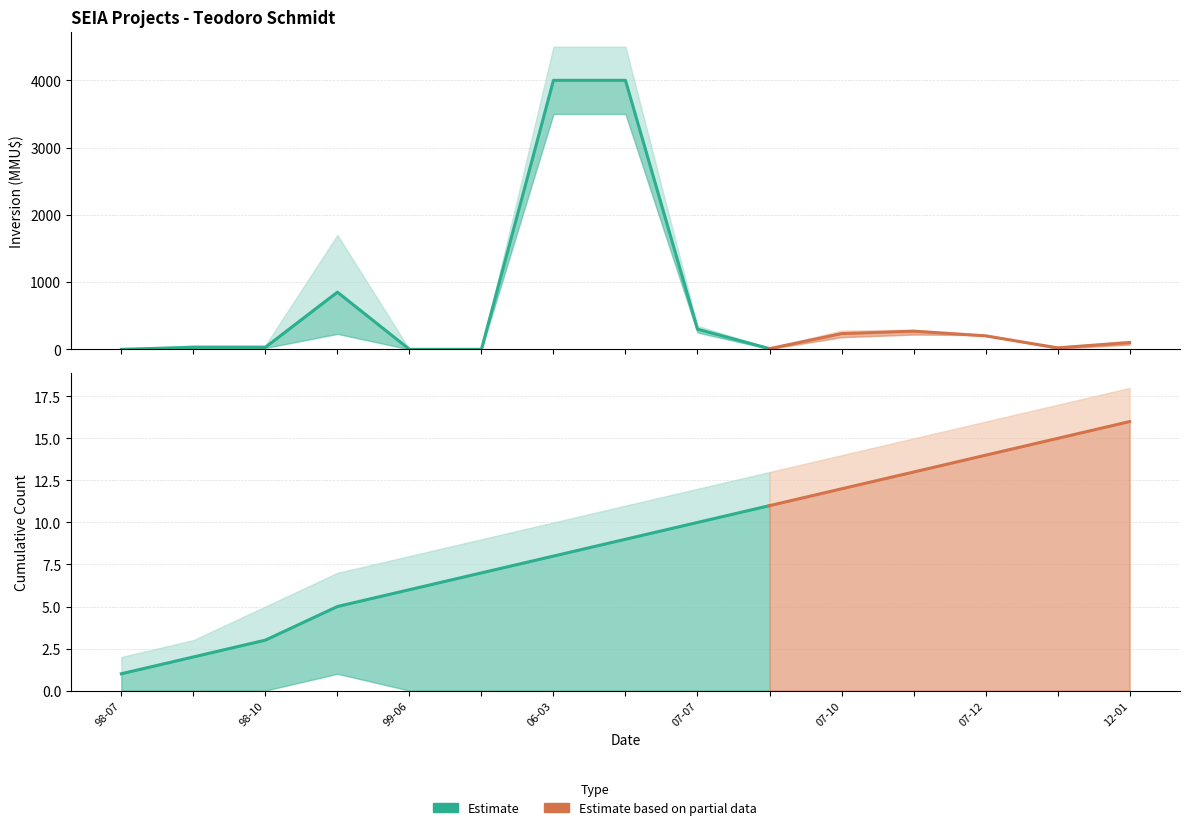

True or false: Inversion_upper and Count_mid intersect in this chart.

True